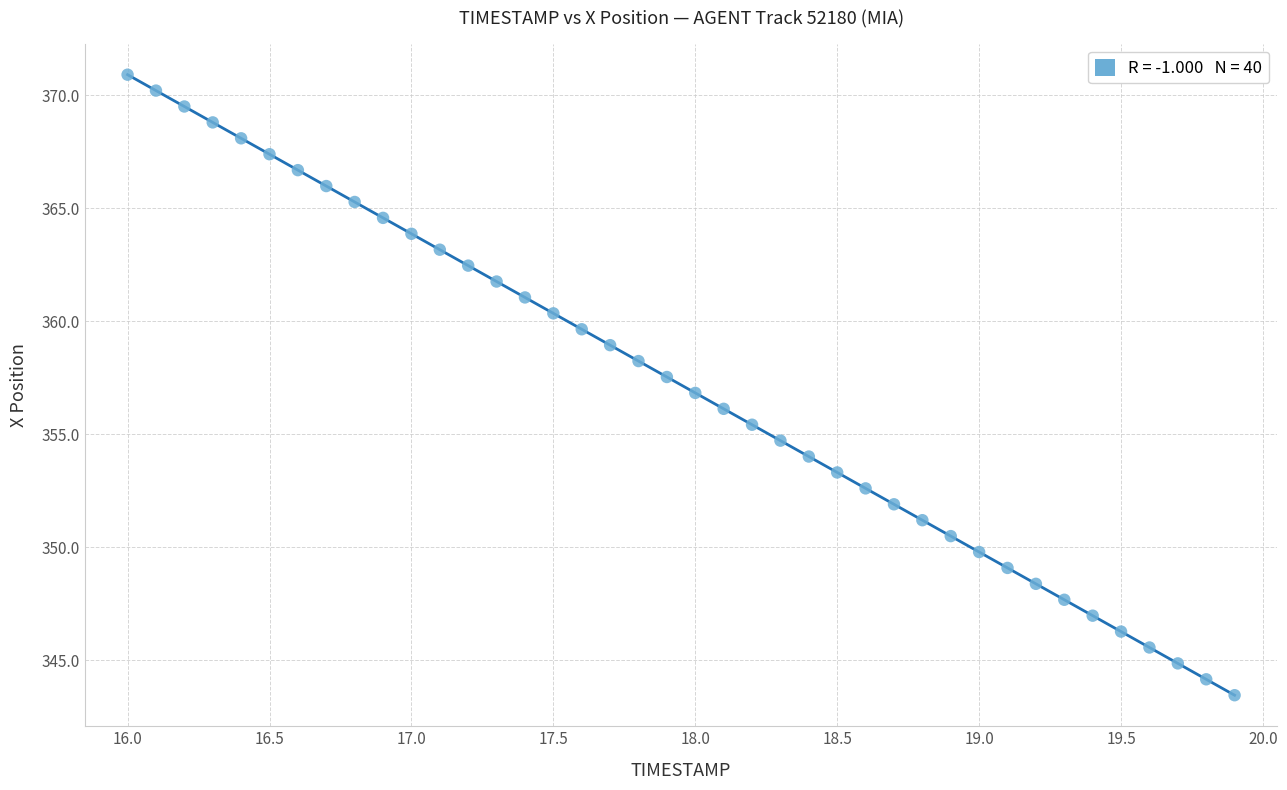

What is the range of X values (max minus min)?

3.9